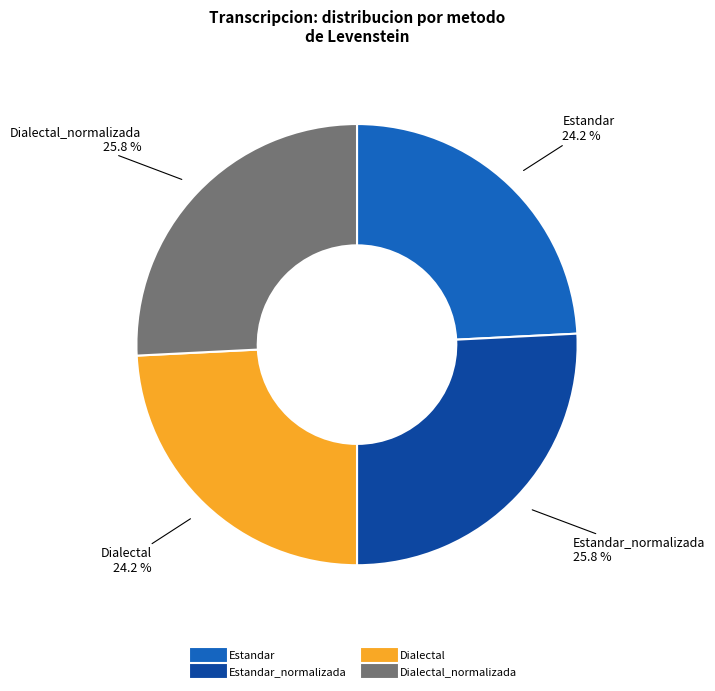

Does any single category account for the majority?

No